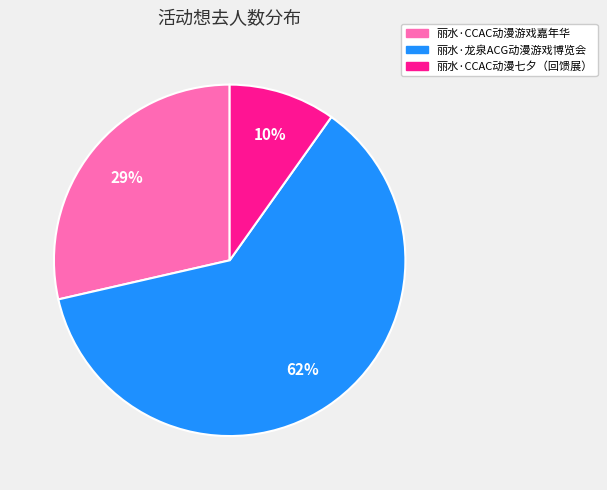

Does 丽水·龙泉ACG动漫游戏博览会 account for over 50% of the chart?

Yes